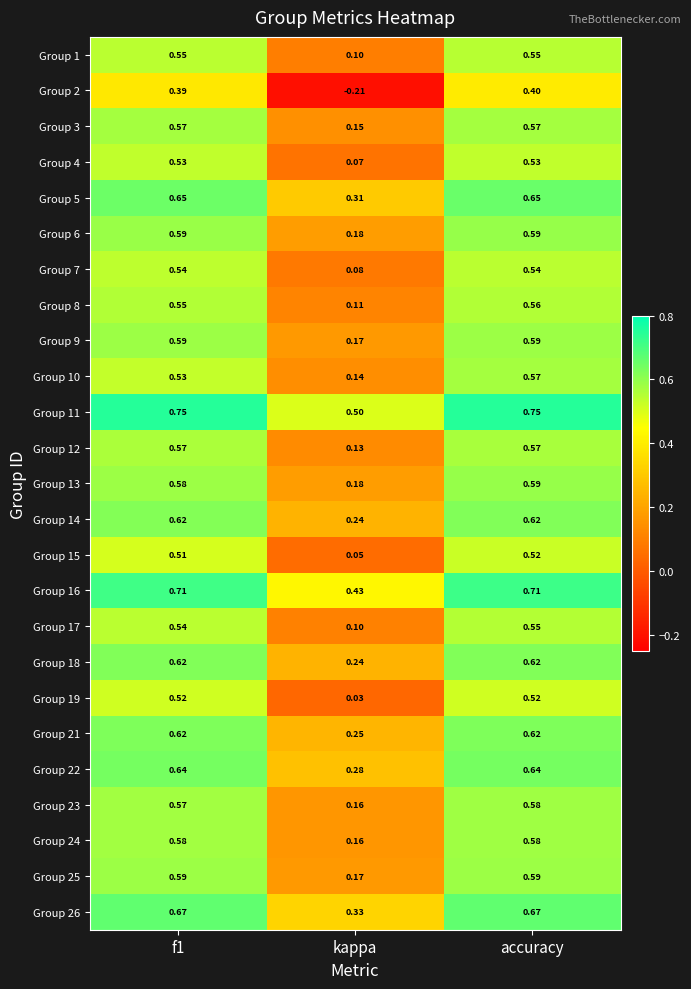

How many categories are shown in the chart?

3